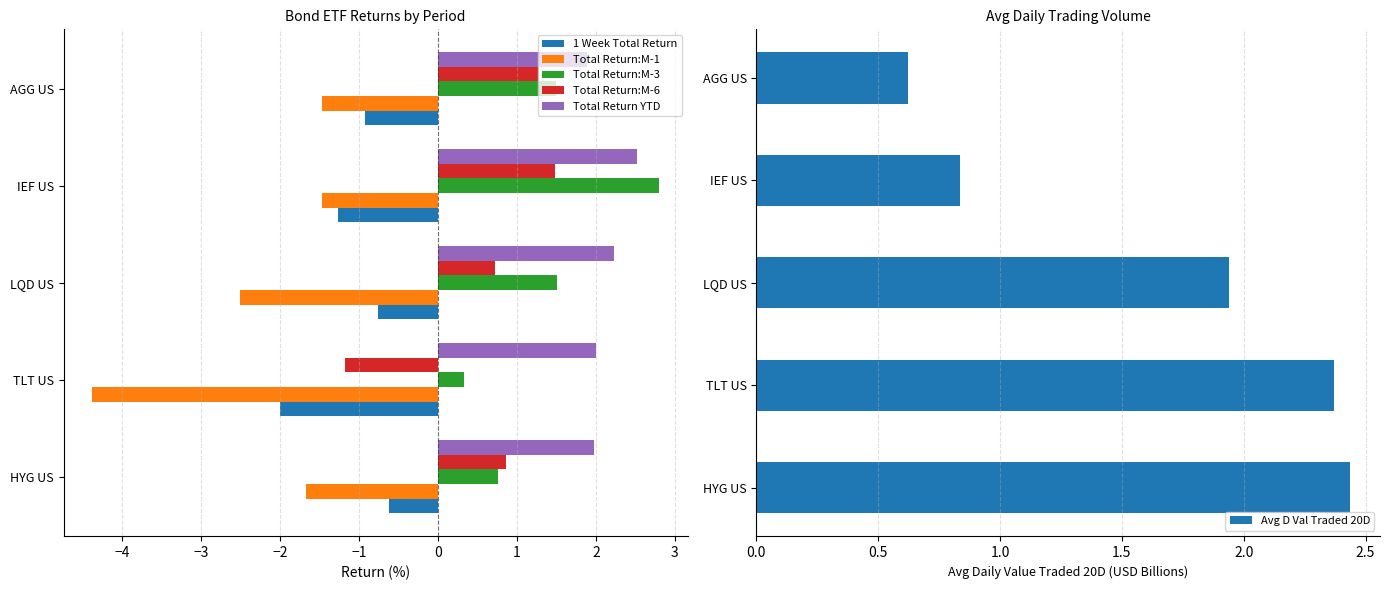

The value of 1 Week Total Return at LQD US is -0.8. True or false?

True